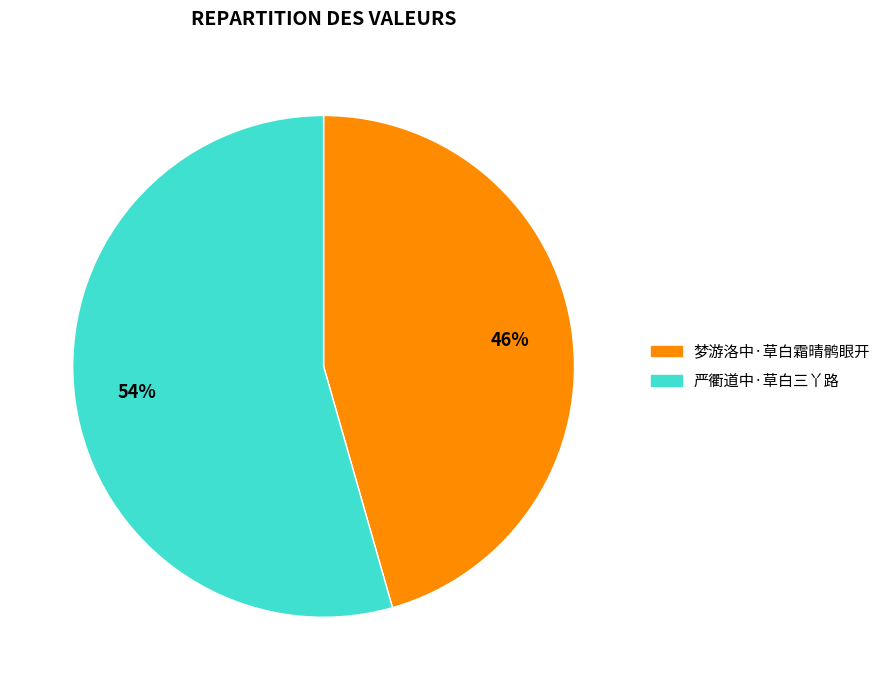

Which has a higher value, 严衢道中·草白三丫路 or 梦游洛中·草白霜晴鹘眼开?

严衢道中·草白三丫路